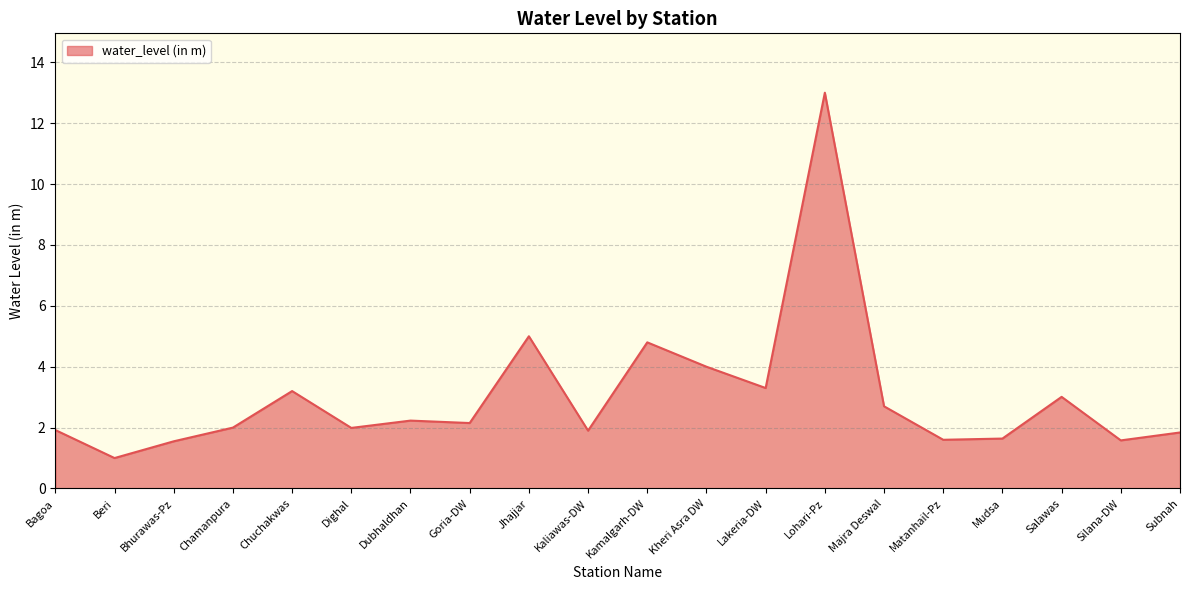

How many distinct data groups are displayed?

1